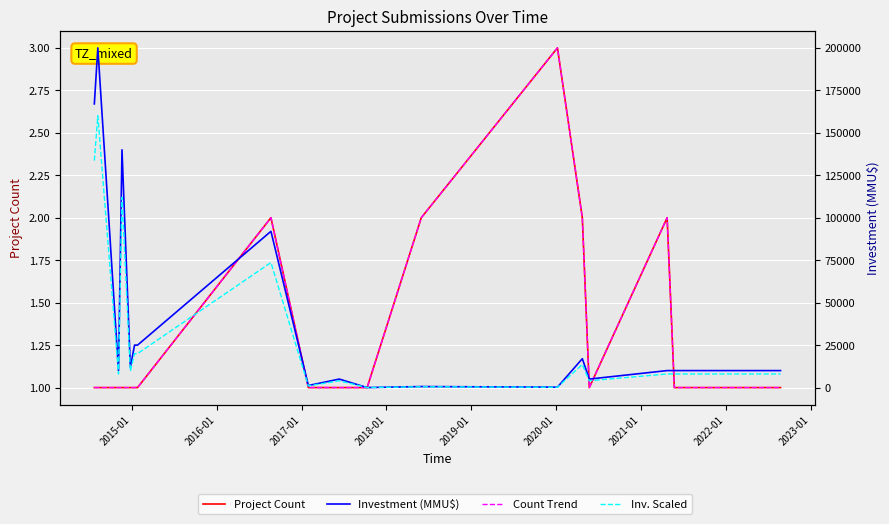

What is the average value of the Inv. Scaled series?

31160